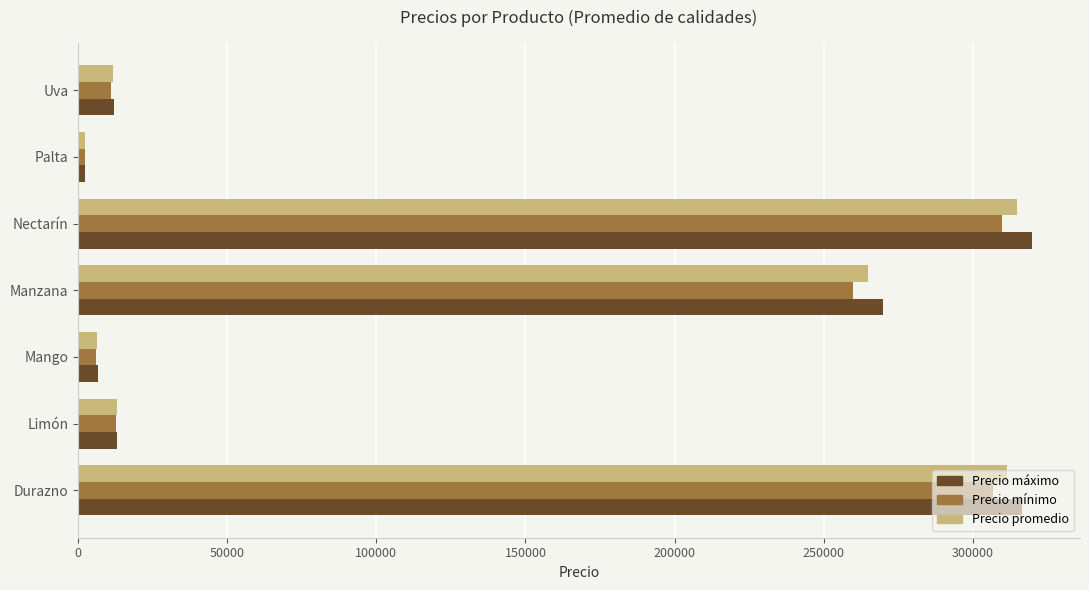

Which series has the largest range (max minus min)?

Precio máximo